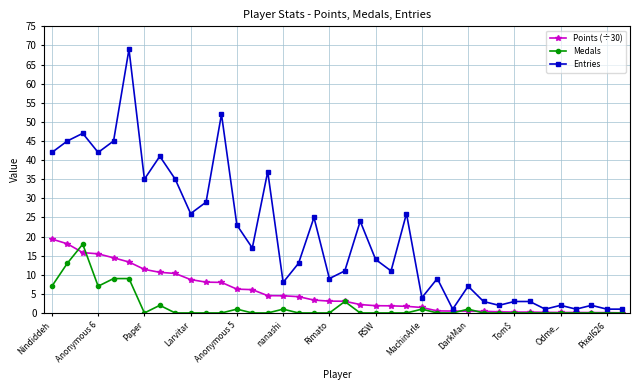

Which series has the widest spread of values?

Entries